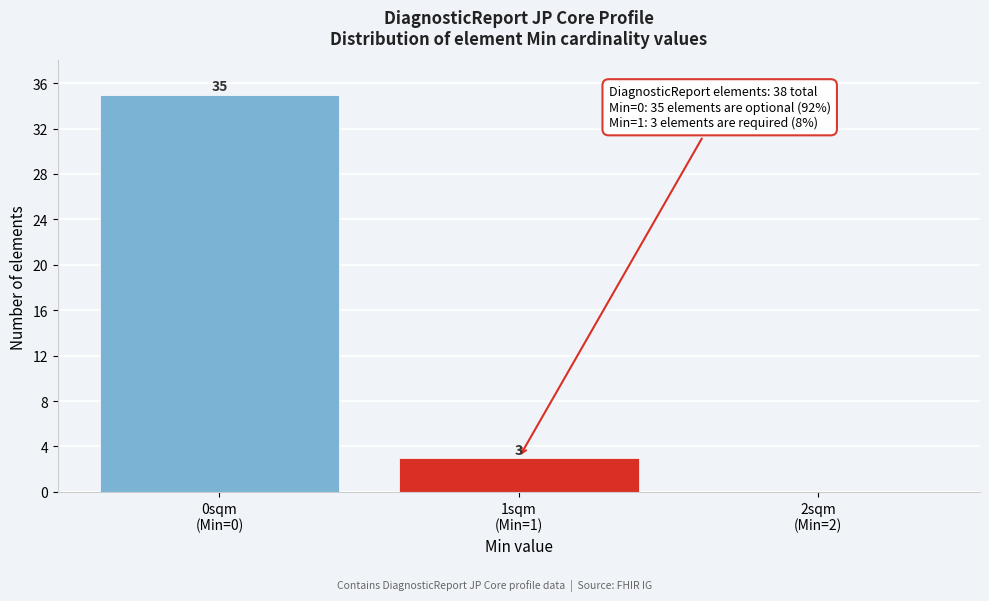

What is the maximum value shown in the chart?

35